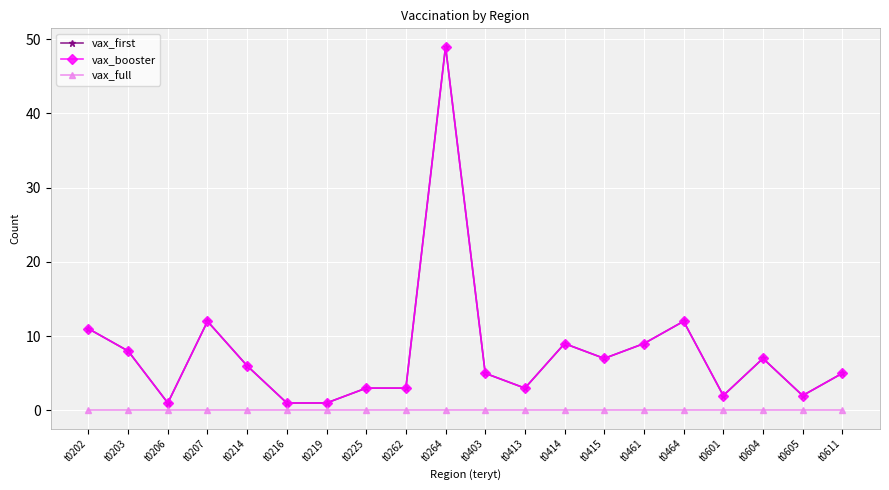

List the series in order of their peak value, lowest first.

vax_full, vax_first, vax_booster